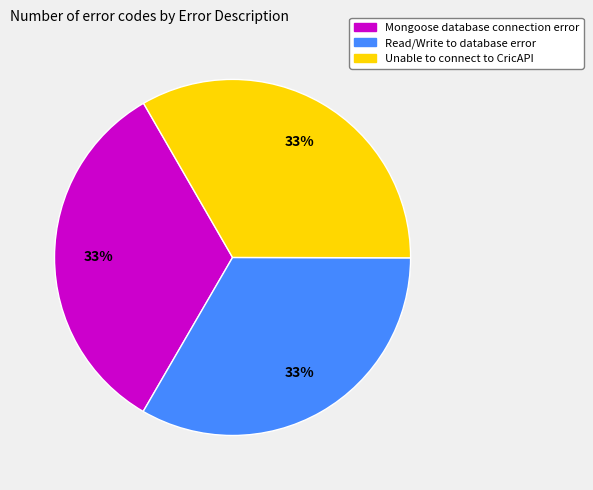

Approximately how many times larger is the value at Mongoose database connection error compared to Unable to connect to CricAPI?

1.0